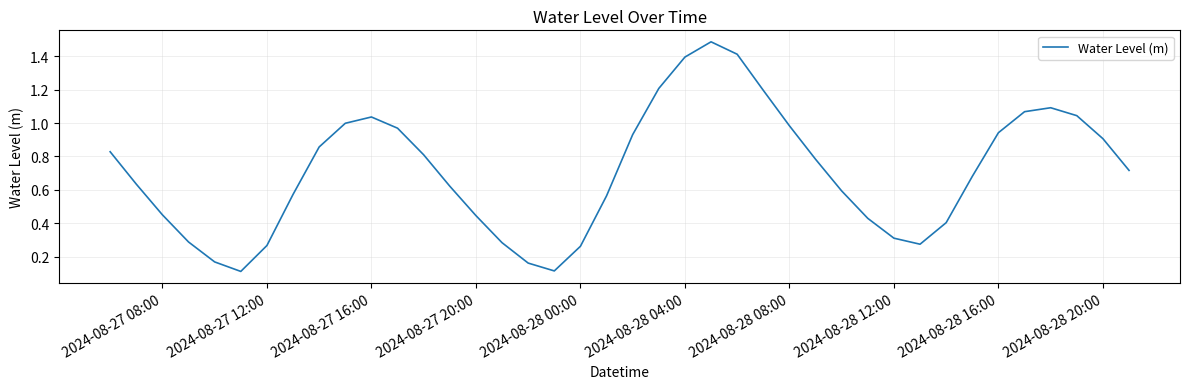

What is the difference between the maximum and minimum values?

1.4